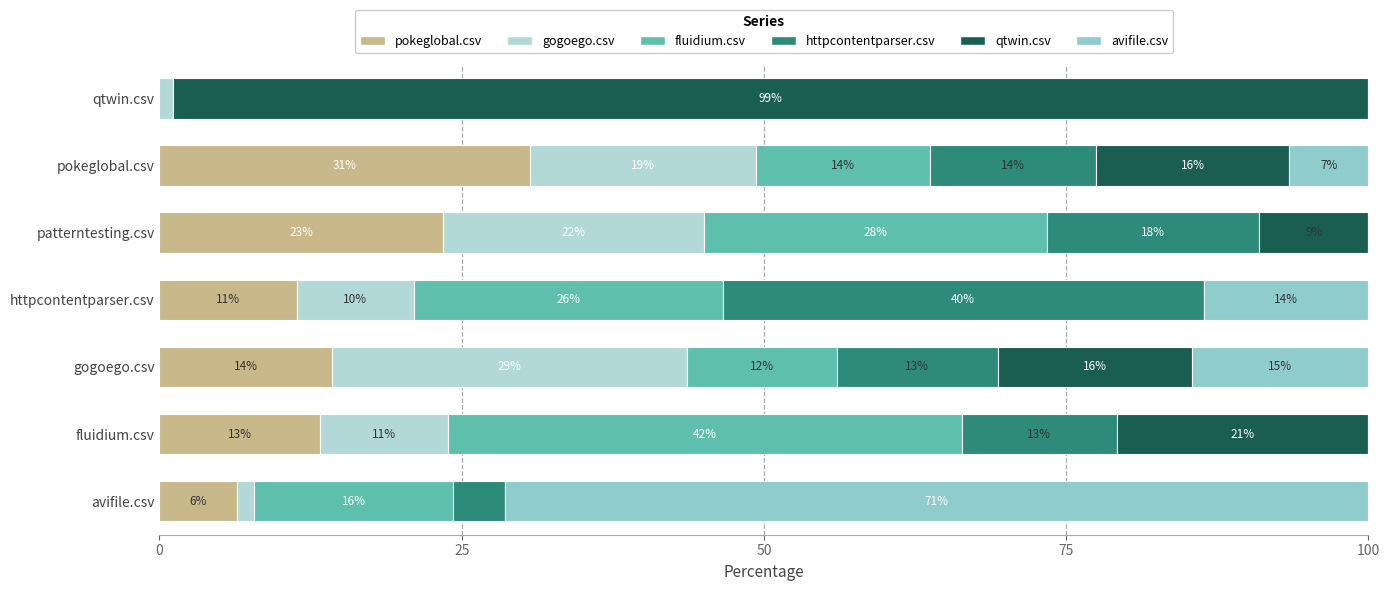

Which series has the widest spread of values?

qtwin.csv